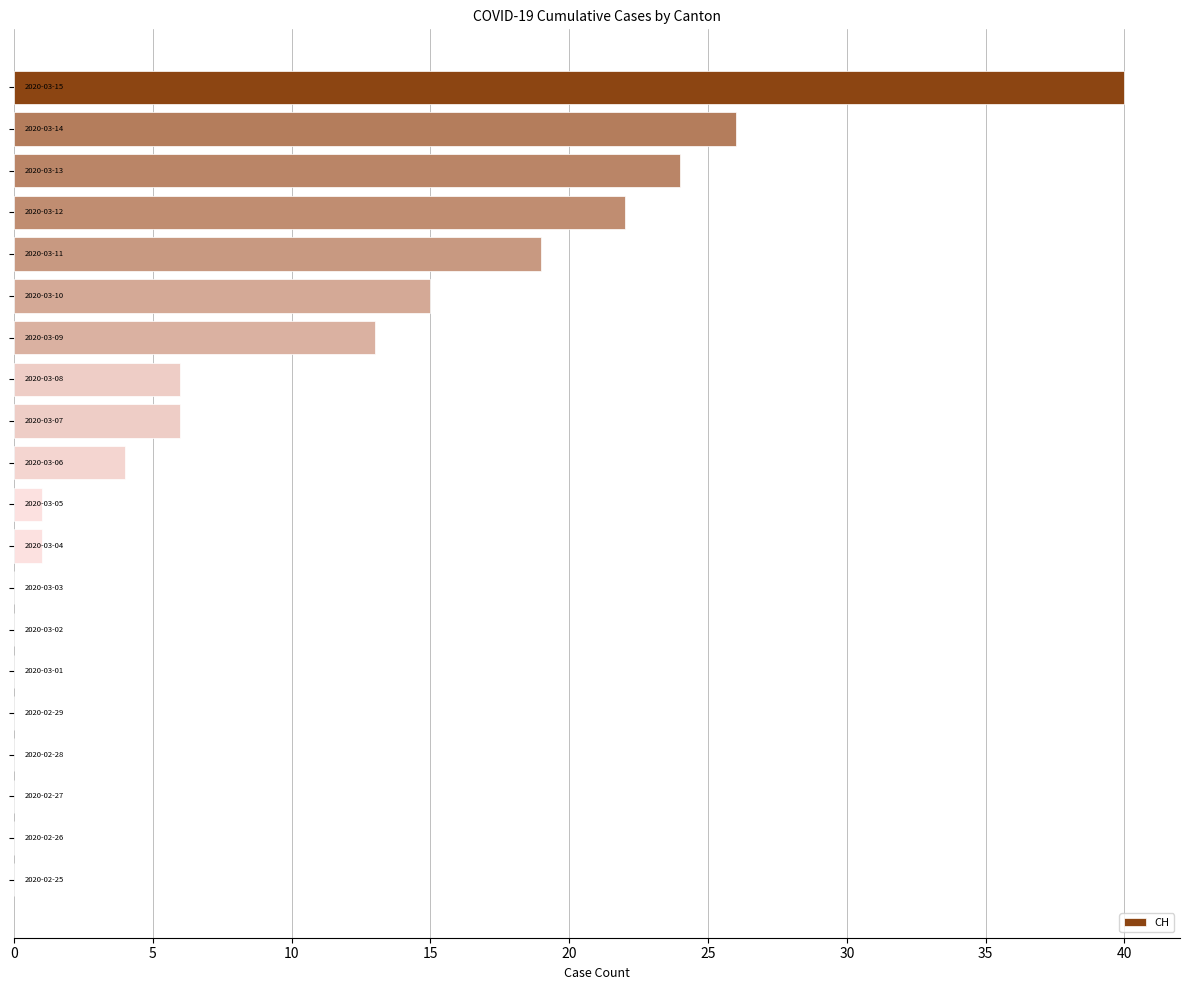

What is the maximum value shown in the chart?

40